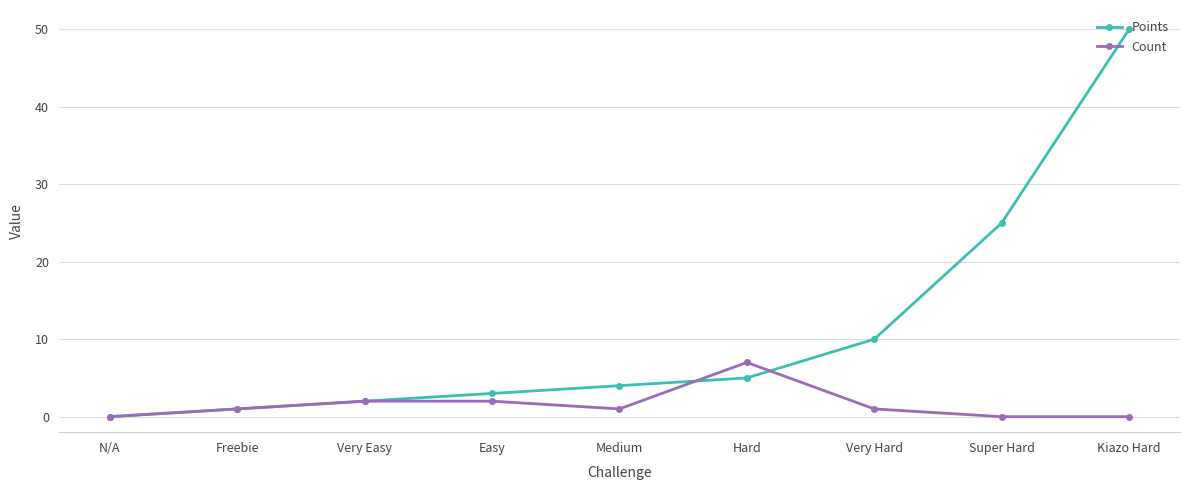

True or false: Points has more than 2 points higher than both neighbors.

False